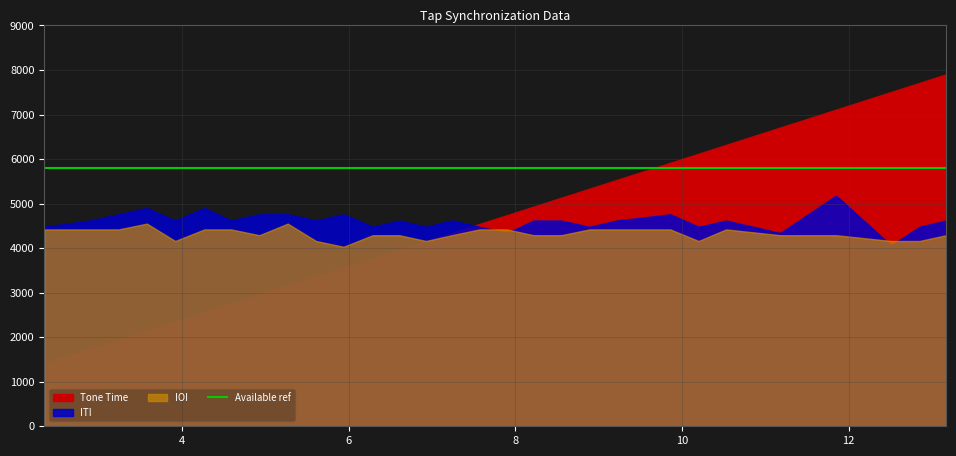

After their last crossing, which series has the higher values: IOI or ITI?

IOI